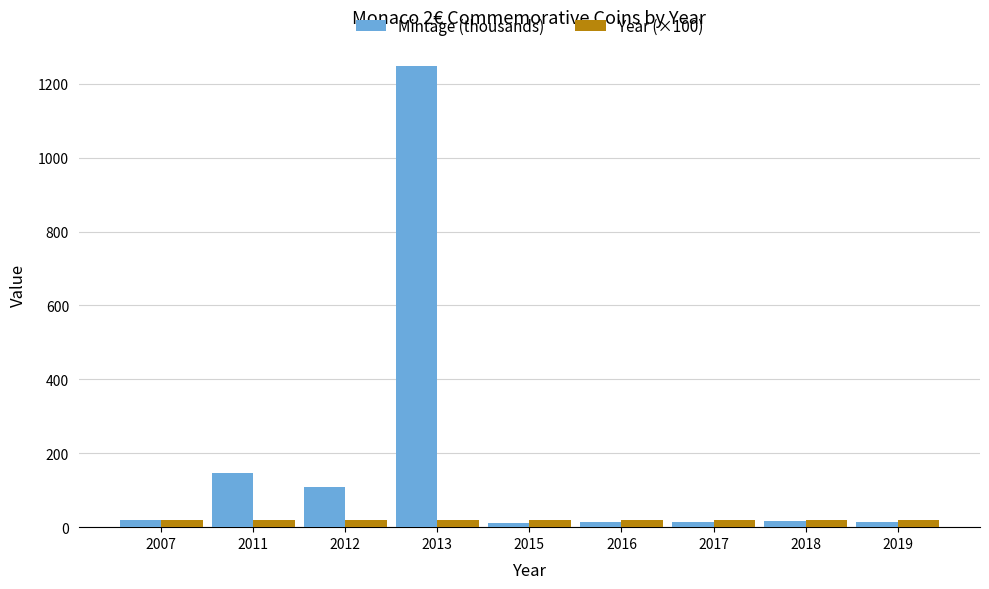

What is the average value of the Mintage (thousands) series?

177.6